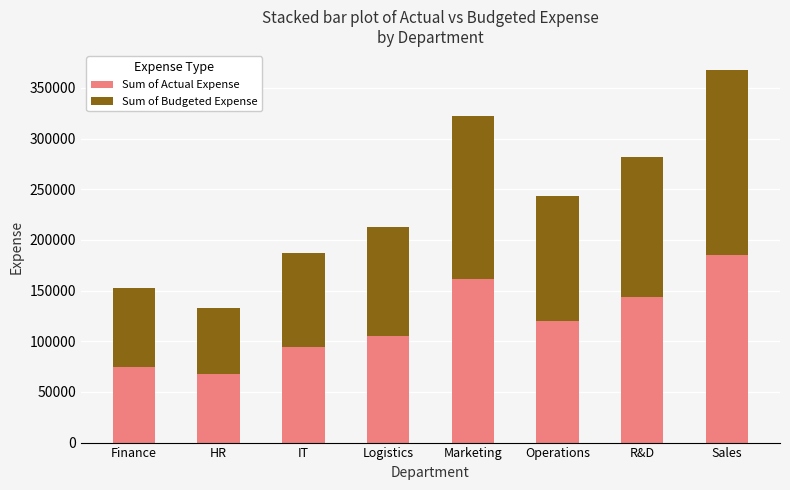

How many series are shown in this chart?

2